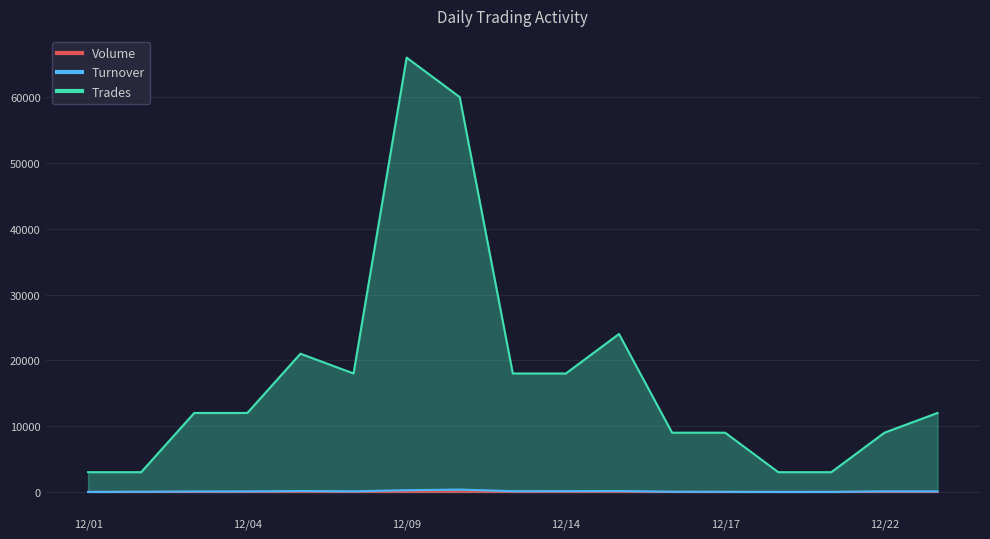

What is the average value of the Turnover series?

94.6